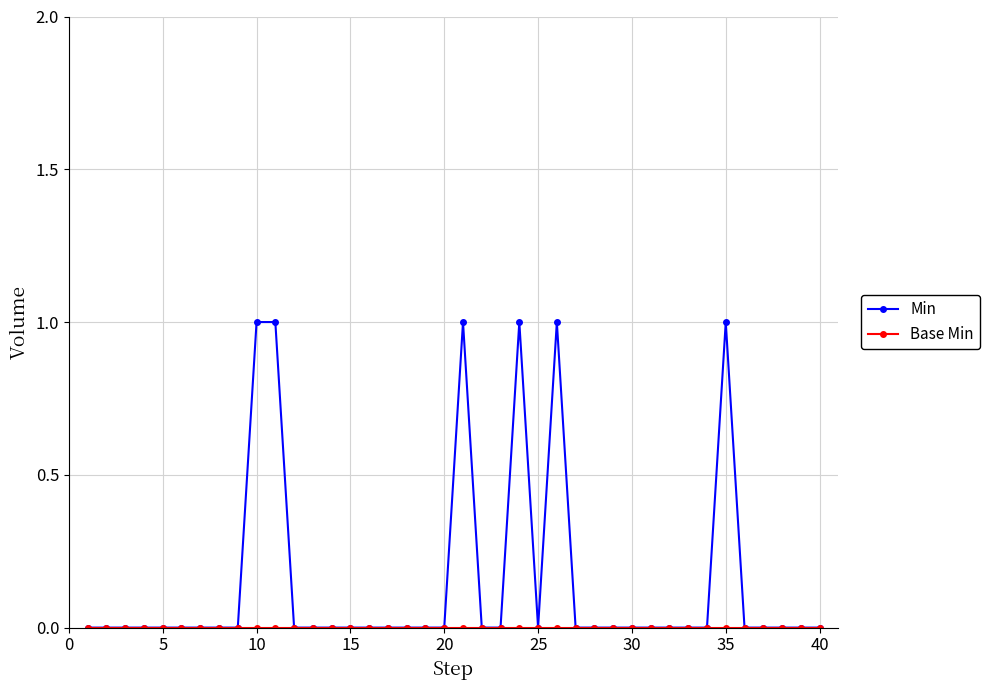

Which series has the widest spread of values?

Min